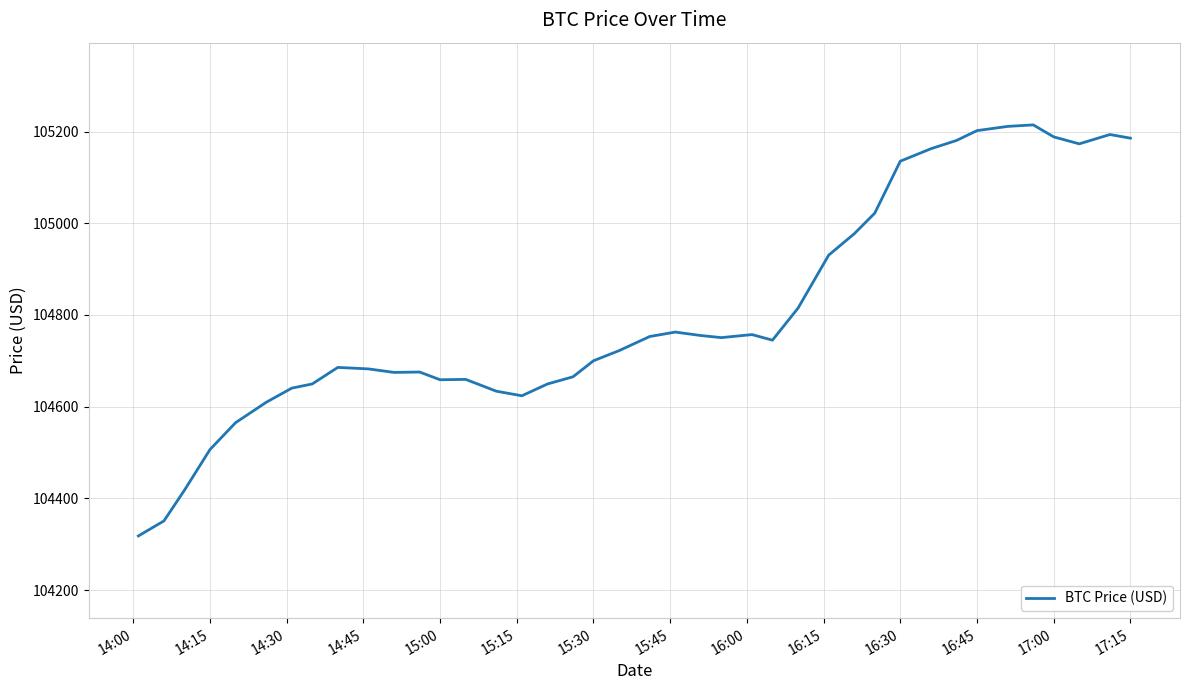

How many distinct data groups are displayed?

1